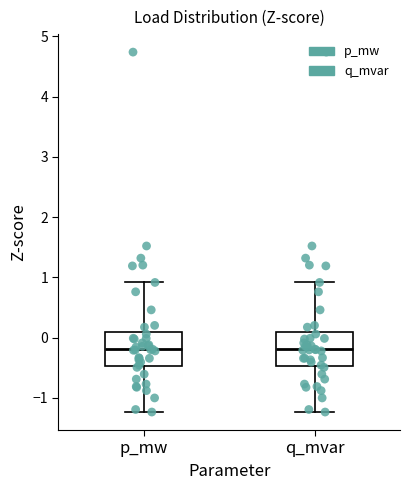

Reading left to right, transcribe this box plot: for each box, give where its median line is, the range the box spans, and where its two whiskers end, as read against the y-axis. The values are not printed on the chart, so give them approximately, as read against the axis.

p_mw: median -0.2, box -0.5 to 0.1, whiskers -1.2 to 0.9
q_mvar: median -0.2, box -0.5 to 0.1, whiskers -1.2 to 0.9